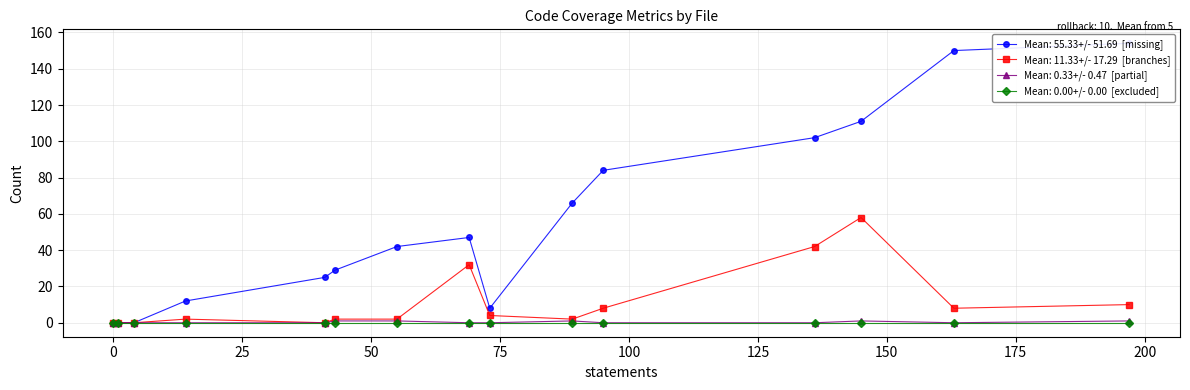

The value of excluded at 13 is 0. True or false?

True